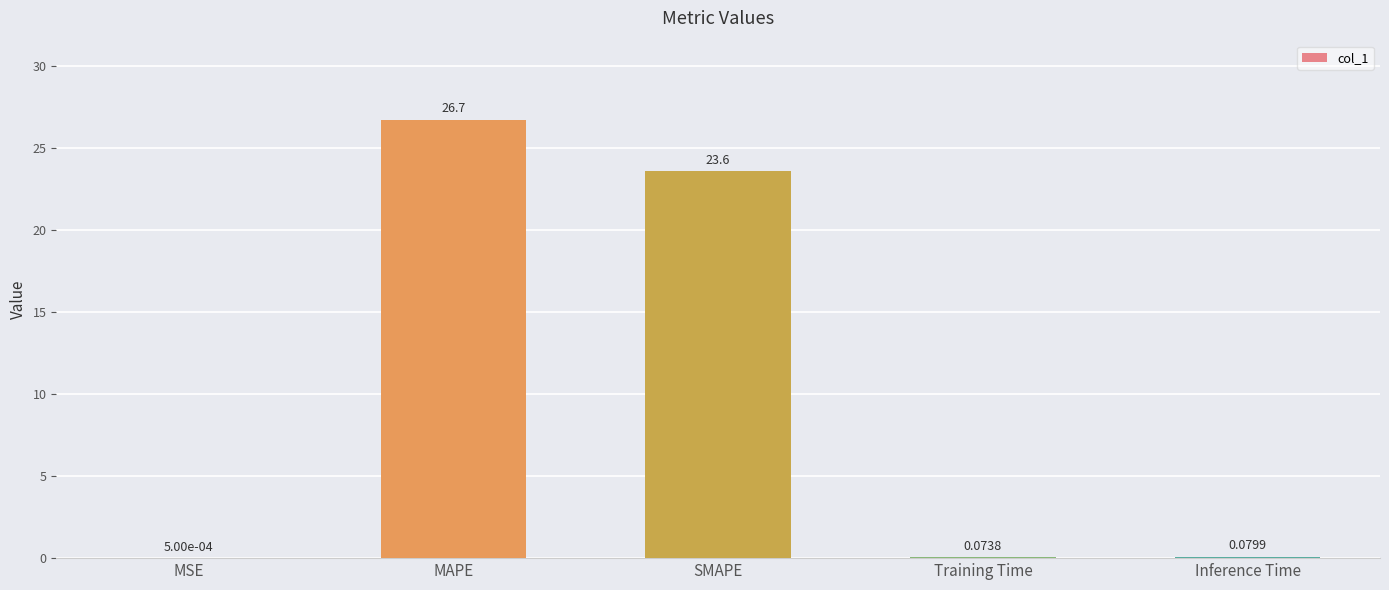

At which label is the value closest to 13?

SMAPE